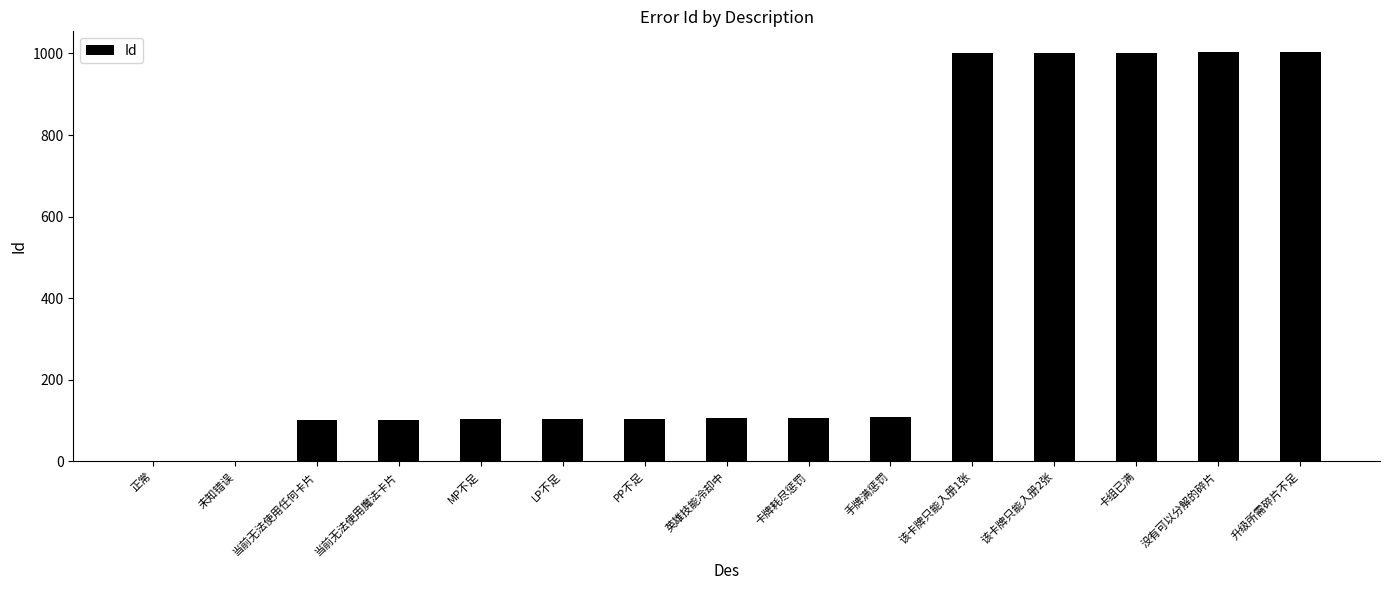

What is the greatest value displayed?

1004